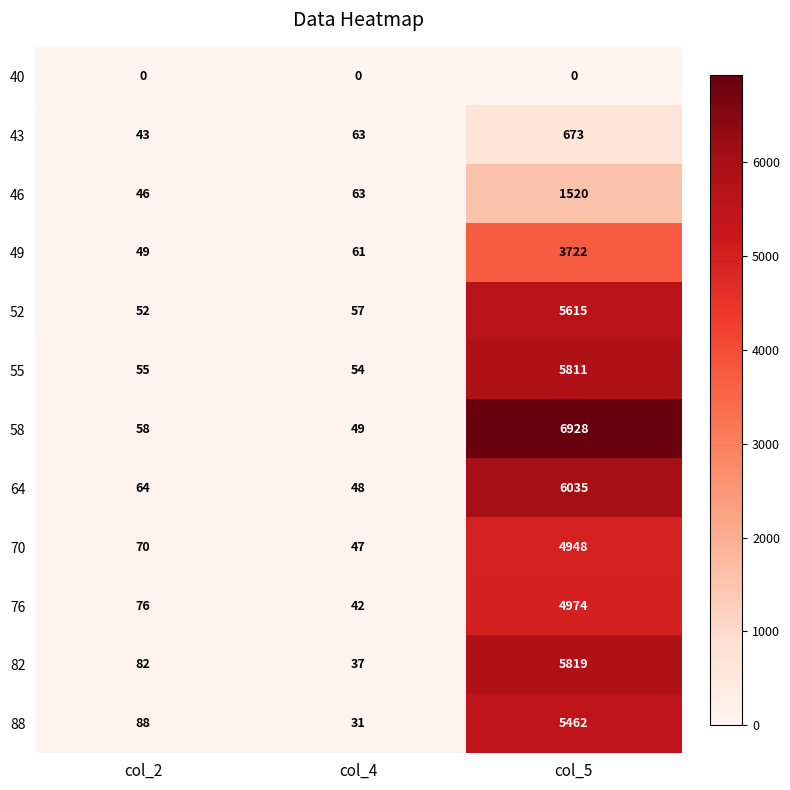

What is the greatest value displayed?

6928